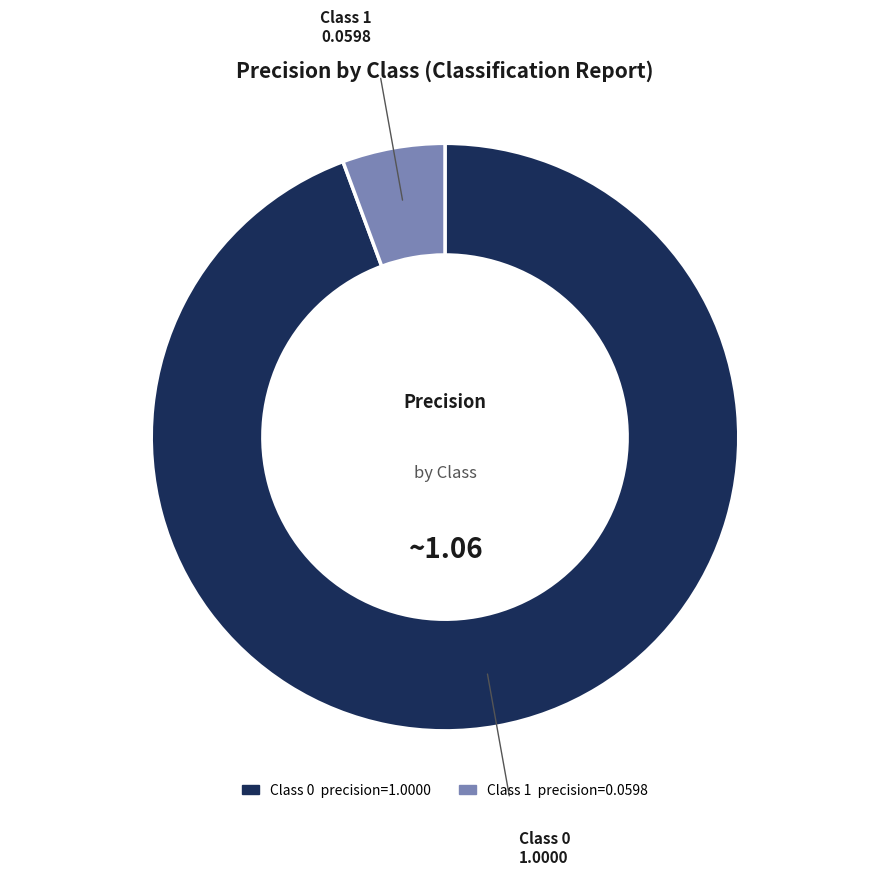

Is there any slice that represents more than half of the pie?

Yes